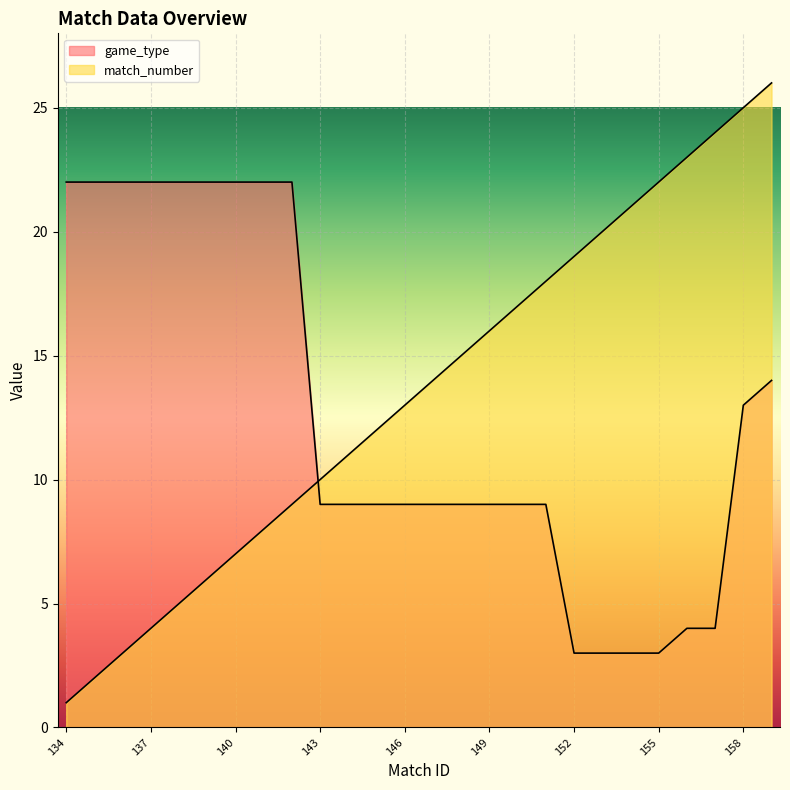

At 150, list the series in order from largest to smallest.

match_number, game_type